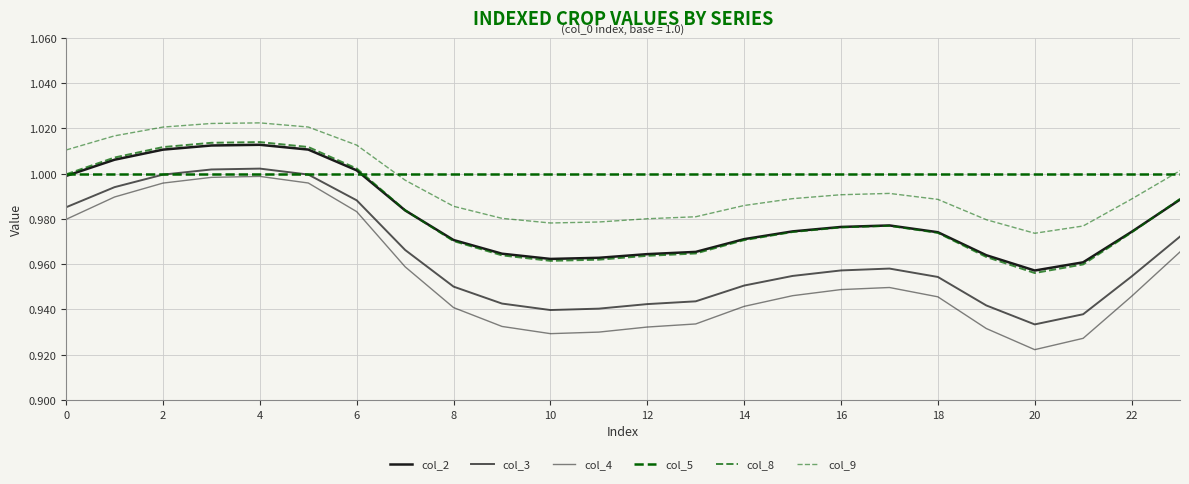

True or false: col_9 and col_8 intersect in this chart.

False